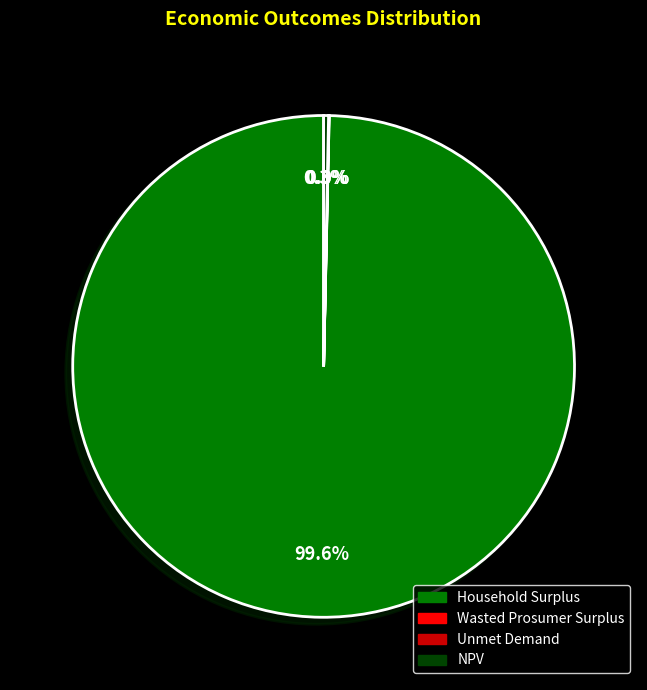

Which category accounts for the majority?

Household Surplus